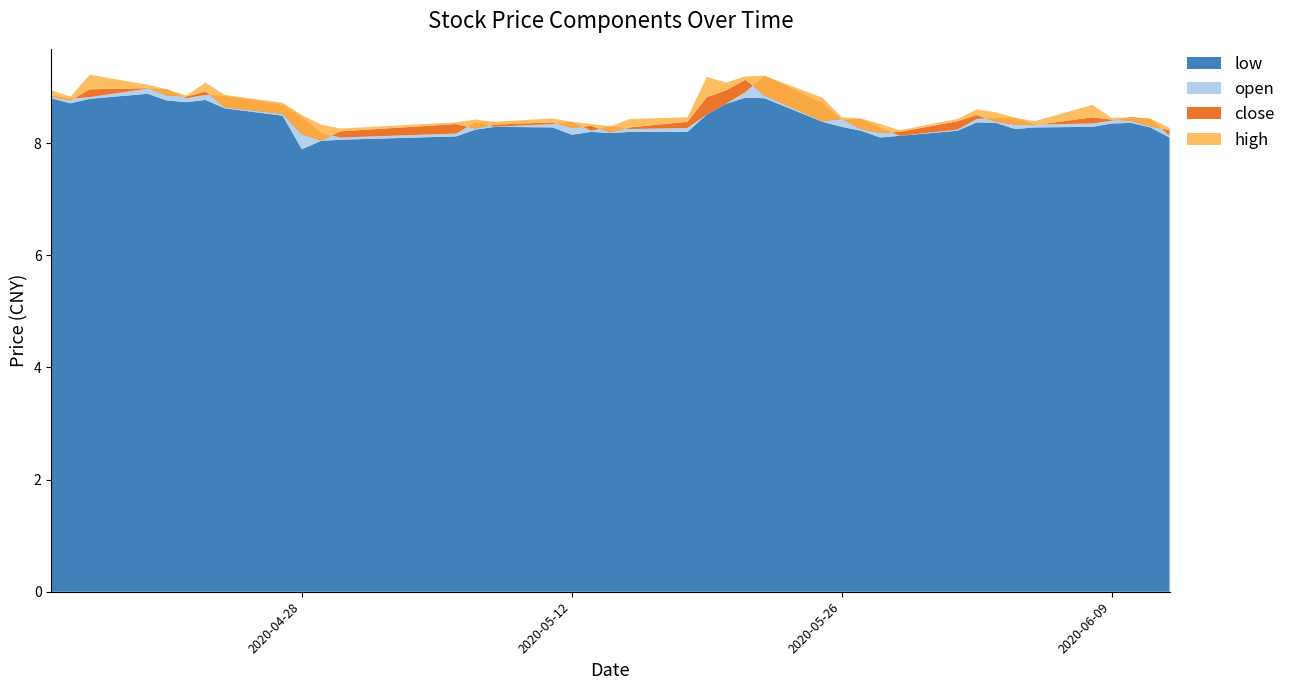

Reading left to right, list all the values displayed in this chart.

low: 2020-04-15=8.8	2020-04-16=8.7	2020-04-17=8.8	2020-04-20=8.9	2020-04-21=8.8	2020-04-22=8.7	2020-04-23=8.8	2020-04-24=8.6	2020-04-27=8.5	2020-04-28=7.9	2020-04-29=8.0	2020-04-30=8.1	2020-05-06=8.1	2020-05-07=8.2	2020-05-08=8.3	2020-05-11=8.3	2020-05-12=8.2	2020-05-13=8.2	2020-05-14=8.2	2020-05-15=8.2	2020-05-18=8.2	2020-05-19=8.5	2020-05-20=8.7	2020-05-21=8.8	2020-05-22=8.8	2020-05-25=8.4	2020-05-26=8.3	2020-05-27=8.2	2020-05-28=8.1	2020-05-29=8.1	2020-06-01=8.2	2020-06-02=8.4	2020-06-03=8.4	2020-06-04=8.2	2020-06-05=8.3	2020-06-08=8.3	2020-06-09=8.3	2020-06-10=8.4	2020-06-11=8.3	2020-06-12=8.1
open: 2020-04-15=8.8	2020-04-16=8.8	2020-04-17=8.8	2020-04-20=9.0	2020-04-21=9.0	2020-04-22=8.8	2020-04-23=8.9	2020-04-24=8.8	2020-04-27=8.7	2020-04-28=8.5	2020-04-29=8.2	2020-04-30=8.1	2020-05-06=8.2	2020-05-07=8.4	2020-05-08=8.3	2020-05-11=8.3	2020-05-12=8.4	2020-05-13=8.2	2020-05-14=8.3	2020-05-15=8.2	2020-05-18=8.3	2020-05-19=8.5	2020-05-20=8.7	2020-05-21=8.9	2020-05-22=9.2	2020-05-25=8.7	2020-05-26=8.4	2020-05-27=8.4	2020-05-28=8.3	2020-05-29=8.1	2020-06-01=8.2	2020-06-02=8.4	2020-06-03=8.4	2020-06-04=8.4	2020-06-05=8.3	2020-06-08=8.3	2020-06-09=8.4	2020-06-10=8.5	2020-06-11=8.4	2020-06-12=8.1
close: 2020-04-15=8.8	2020-04-16=8.8	2020-04-17=9.0	2020-04-20=9.0	2020-04-21=8.8	2020-04-22=8.8	2020-04-23=8.9	2020-04-24=8.6	2020-04-27=8.5	2020-04-28=8.2	2020-04-29=8.1	2020-04-30=8.2	2020-05-06=8.3	2020-05-07=8.3	2020-05-08=8.3	2020-05-11=8.4	2020-05-12=8.3	2020-05-13=8.3	2020-05-14=8.2	2020-05-15=8.3	2020-05-18=8.4	2020-05-19=8.8	2020-05-20=8.9	2020-05-21=9.1	2020-05-22=8.8	2020-05-25=8.4	2020-05-26=8.4	2020-05-27=8.2	2020-05-28=8.2	2020-05-29=8.2	2020-06-01=8.4	2020-06-02=8.5	2020-06-03=8.4	2020-06-04=8.3	2020-06-05=8.3	2020-06-08=8.5	2020-06-09=8.4	2020-06-10=8.4	2020-06-11=8.3	2020-06-12=8.2
high: 2020-04-15=8.9	2020-04-16=8.8	2020-04-17=9.2	2020-04-20=9.0	2020-04-21=9.0	2020-04-22=8.8	2020-04-23=9.1	2020-04-24=8.9	2020-04-27=8.7	2020-04-28=8.5	2020-04-29=8.3	2020-04-30=8.3	2020-05-06=8.4	2020-05-07=8.4	2020-05-08=8.4	2020-05-11=8.4	2020-05-12=8.4	2020-05-13=8.3	2020-05-14=8.3	2020-05-15=8.4	2020-05-18=8.5	2020-05-19=9.2	2020-05-20=9.1	2020-05-21=9.2	2020-05-22=9.2	2020-05-25=8.8	2020-05-26=8.5	2020-05-27=8.4	2020-05-28=8.3	2020-05-29=8.2	2020-06-01=8.4	2020-06-02=8.6	2020-06-03=8.6	2020-06-04=8.4	2020-06-05=8.4	2020-06-08=8.7	2020-06-09=8.4	2020-06-10=8.5	2020-06-11=8.4	2020-06-12=8.3